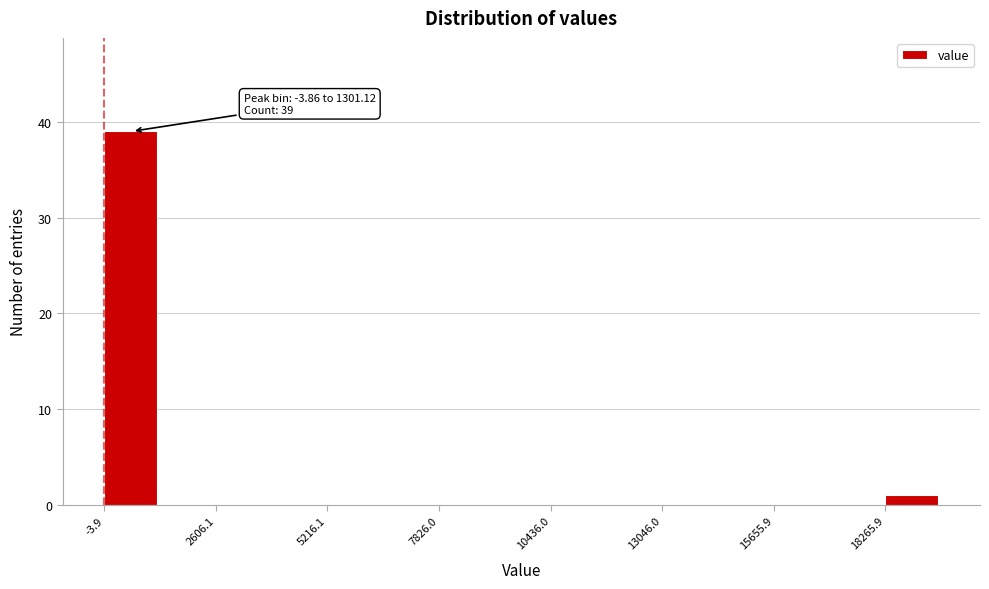

Around what value on the x-axis is the tallest bar? Give the approximate position of its centre, as read against the axis.

500